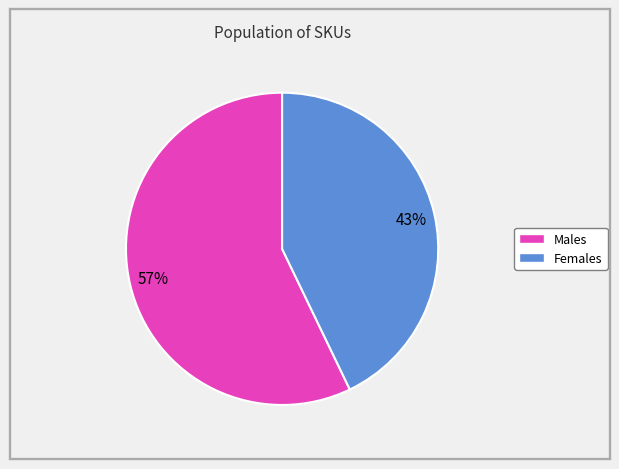

To the nearest percent, what is the difference between the largest and smallest slice percentages?

14%